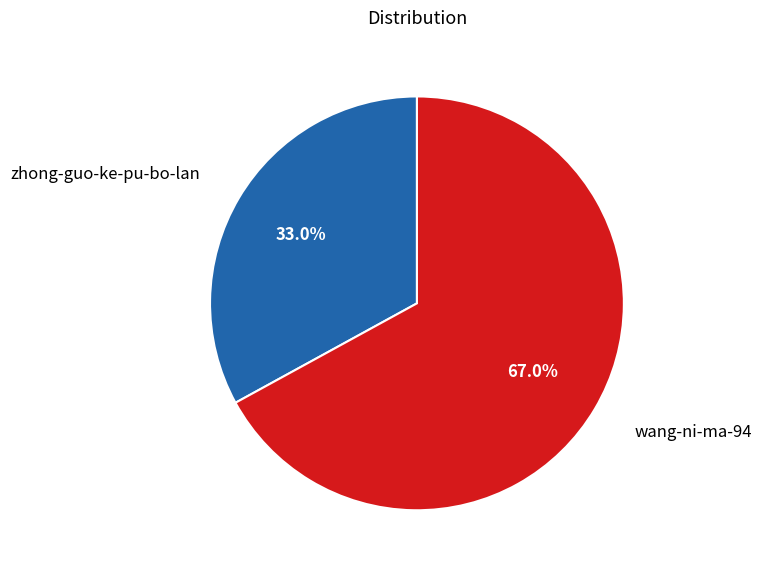

How many slices are in this pie chart?

2